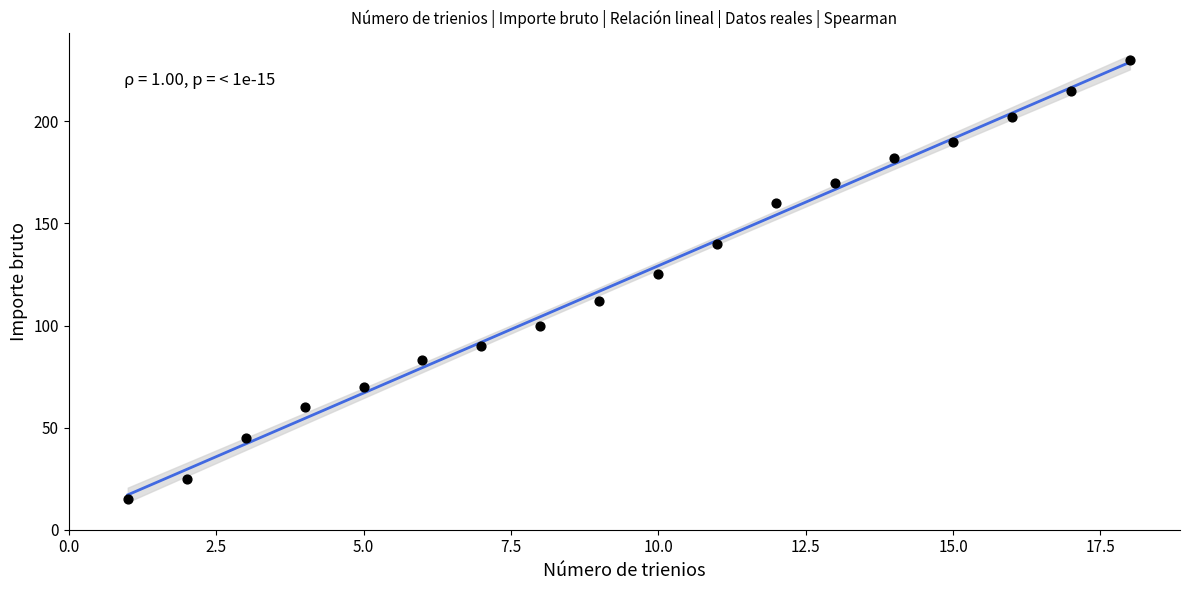

What Y value in the scatter plot is closest to 122?

125